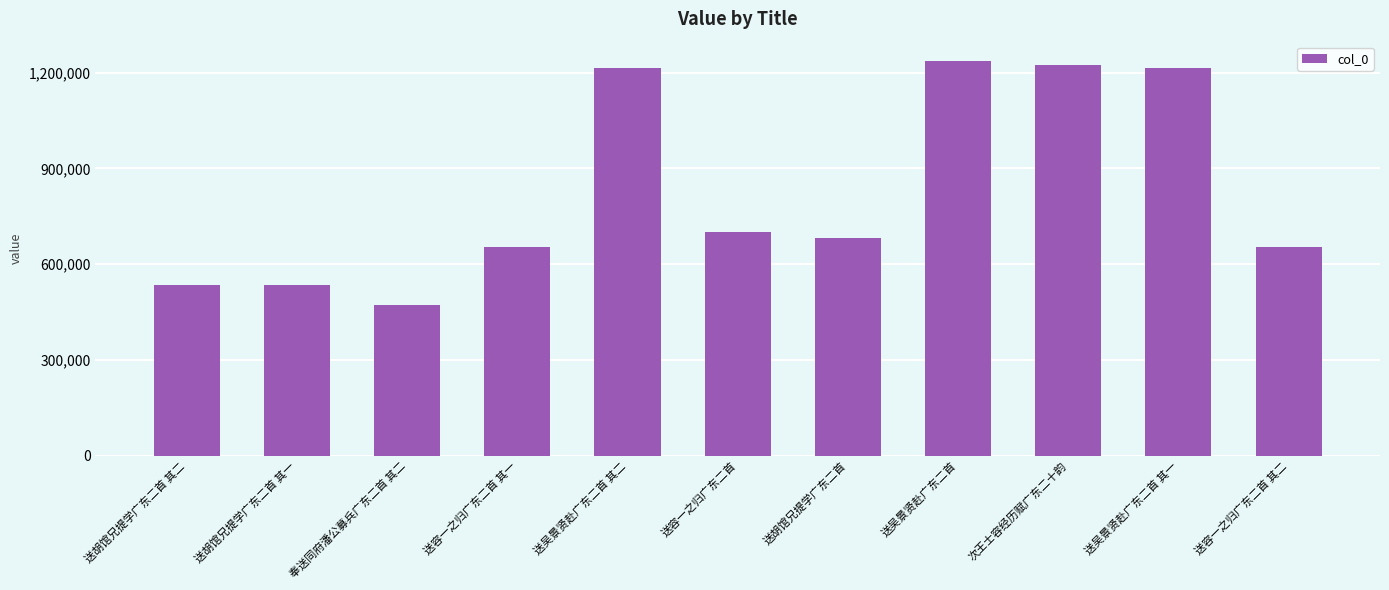

Between 送胡馆兄提学广东二首 其二 and 送吴景贤赴广东二首, which is larger?

送吴景贤赴广东二首